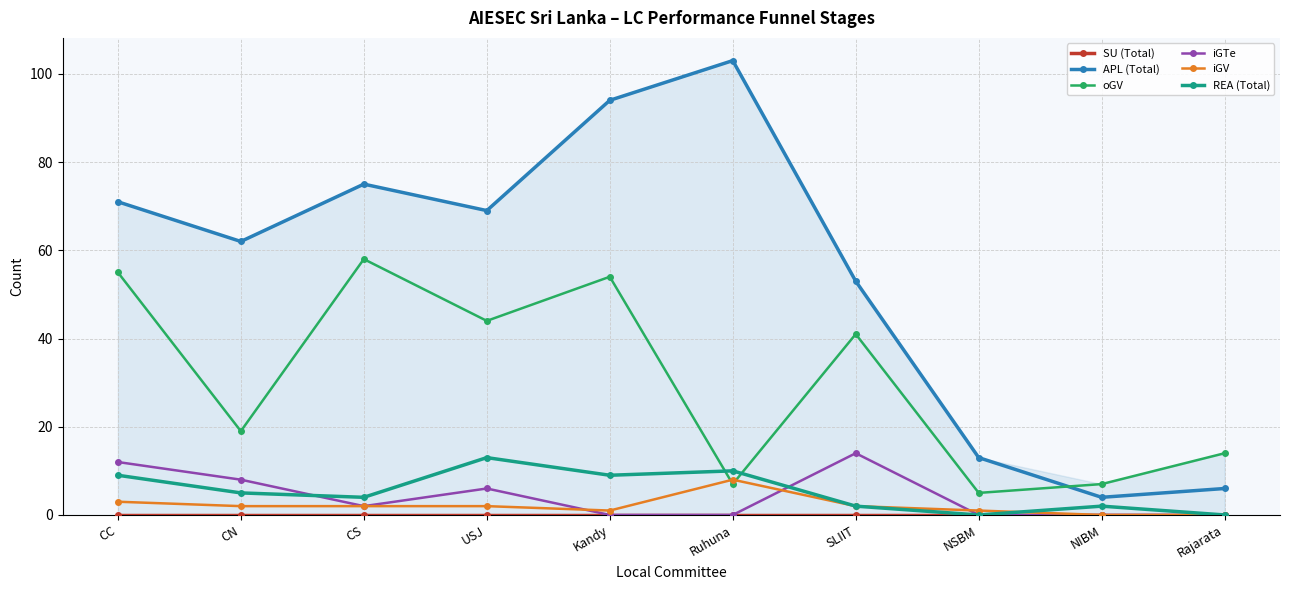

What is the value of the iGTe point at the 7th from the left?

14